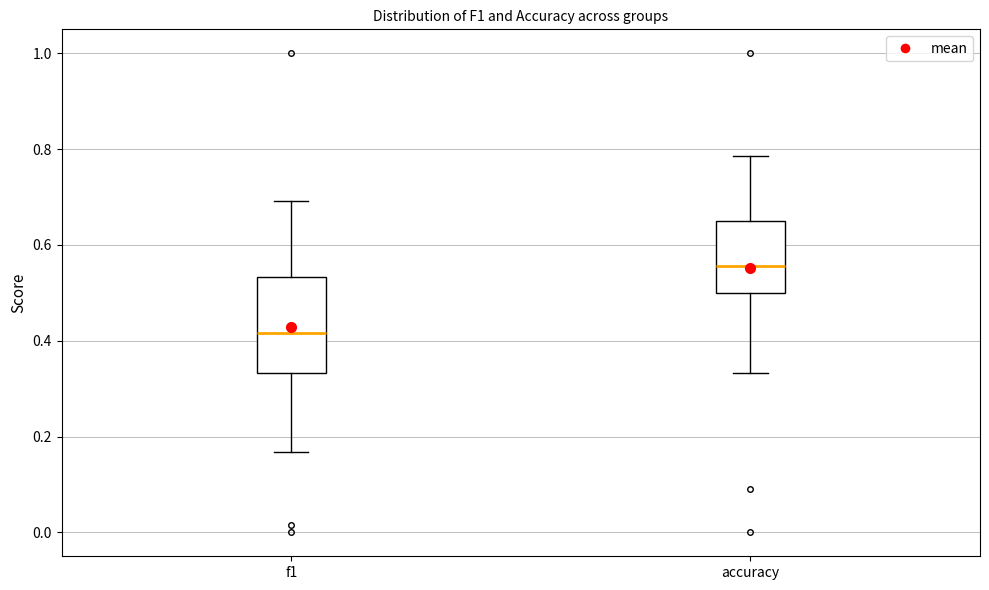

Where does the lower whisker of the box for f1 end on the y-axis? The values are not printed on the chart, so give them approximately, as read against the axis.

0.16